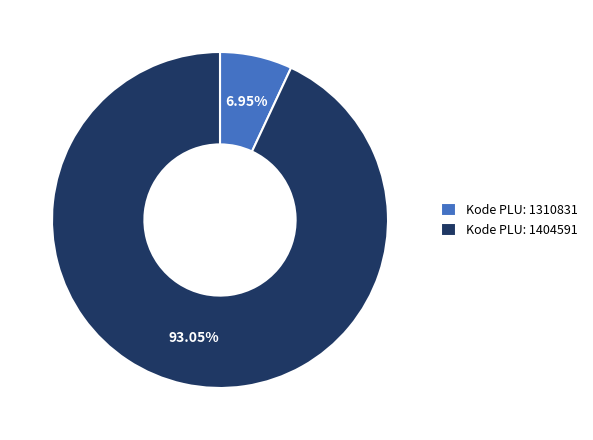

Is there a majority slice in this chart?

Yes